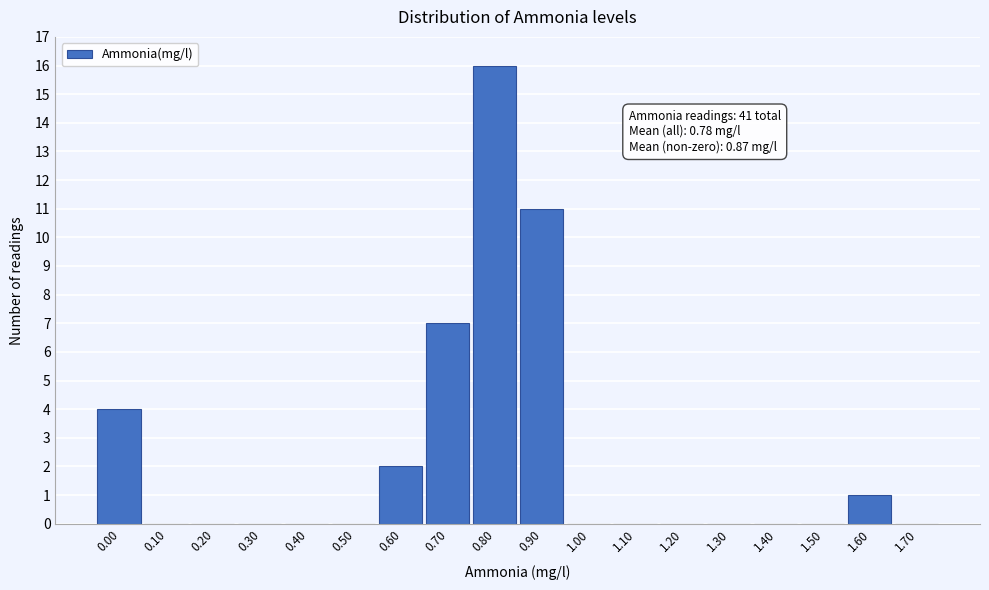

Reading left to right, what are all the values shown in this chart?

0.00=4	0.10=0	0.20=0	0.30=0	0.40=0	0.50=0	0.60=2	0.70=7	0.80=16	0.90=11	1.00=0	1.10=0	1.20=0	1.30=0	1.40=0	1.50=0	1.60=1	1.70=0